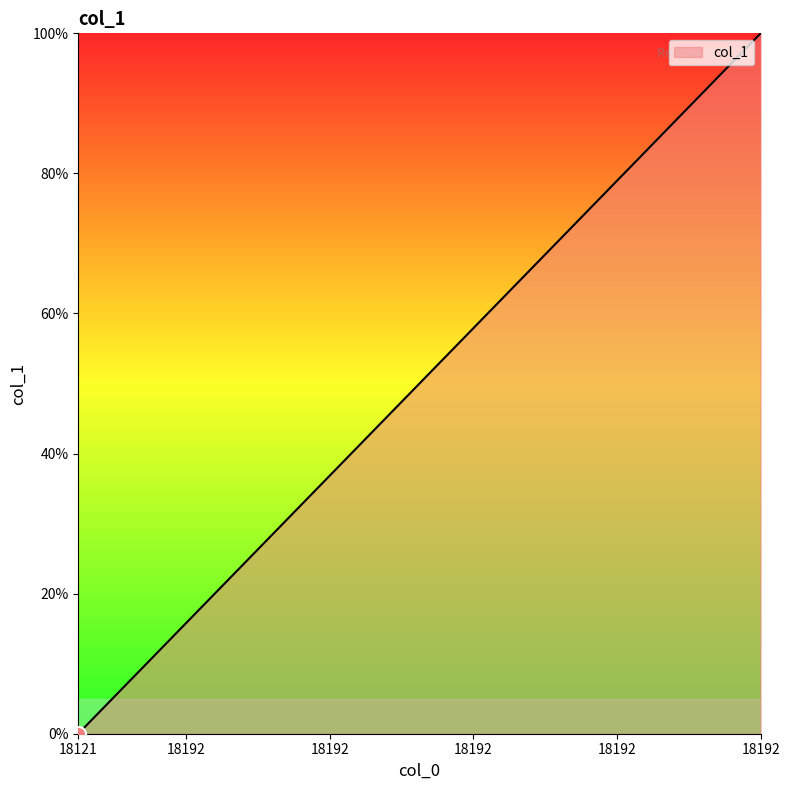

What is the maximum value shown in the chart?

100.0